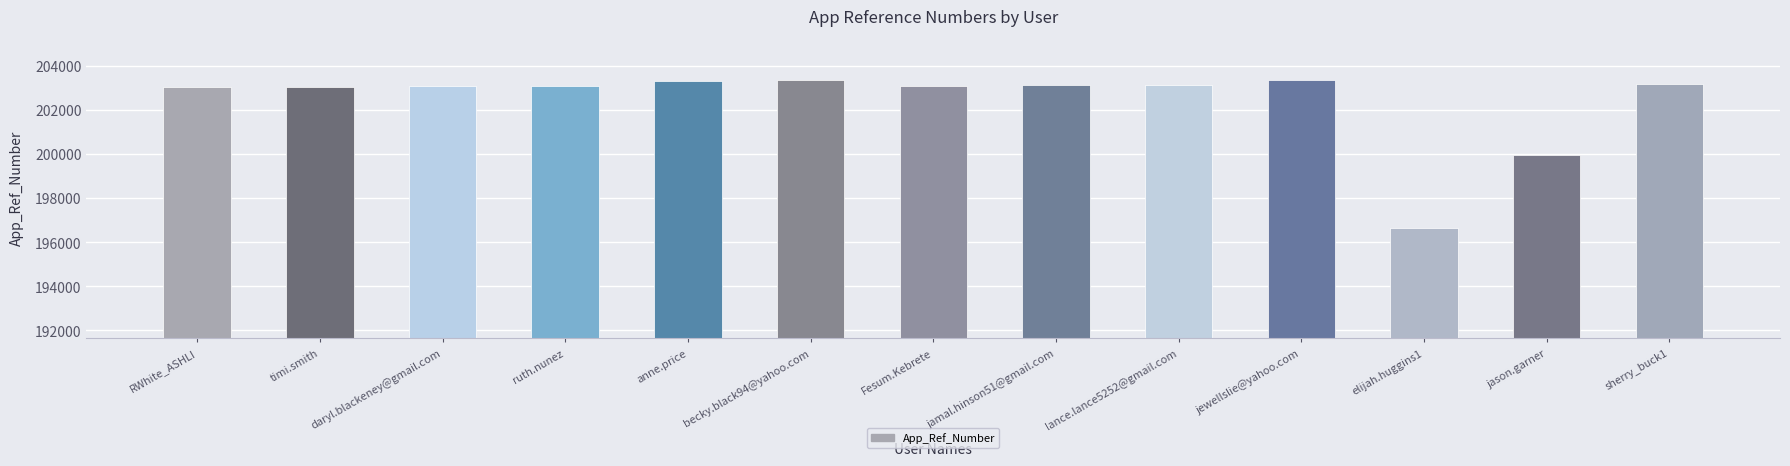

What is the label of the 2nd bar from the right?

jason.garner